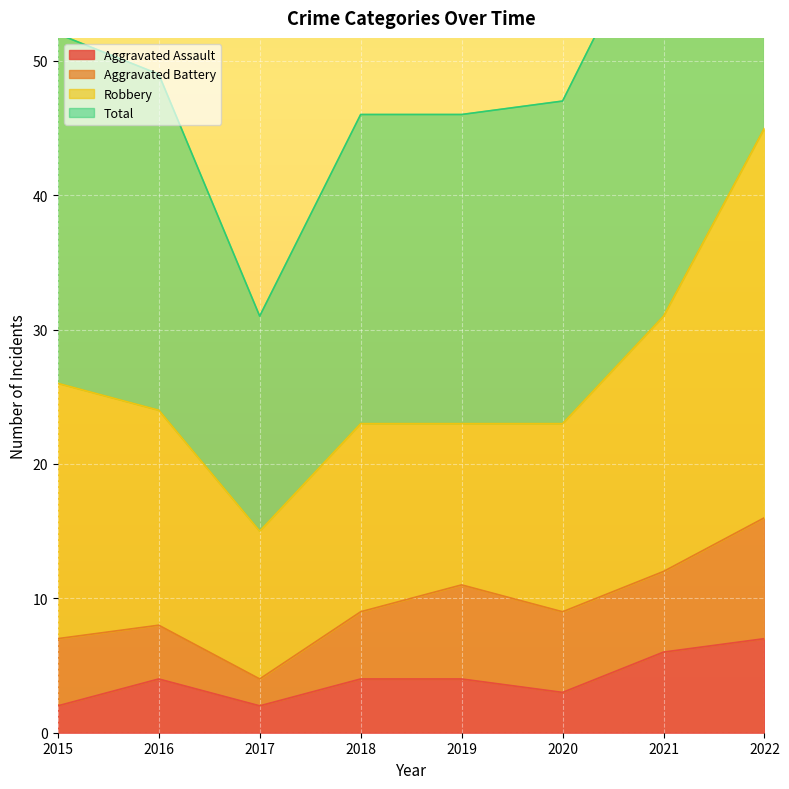

What is the sum of the Total values at 2019 and 2018?

92